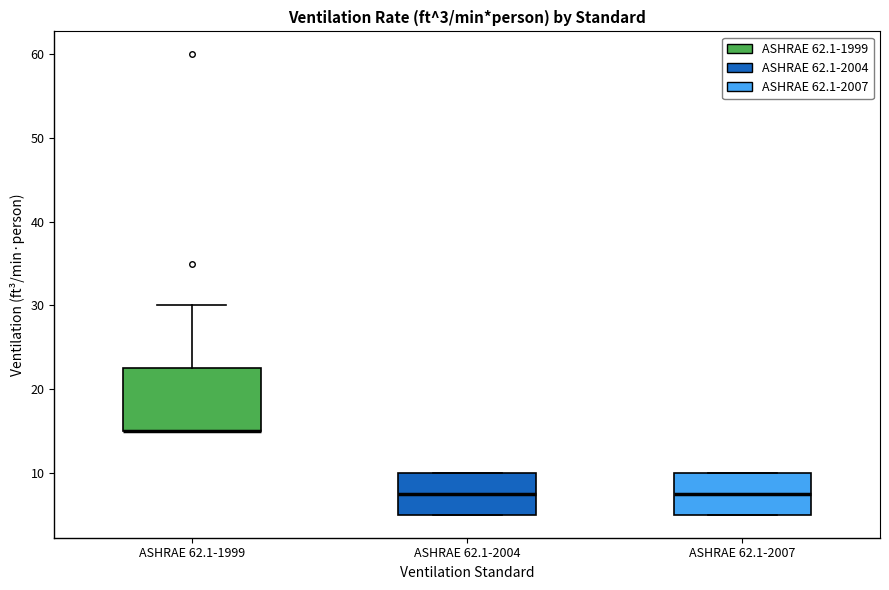

Comparing the boxes themselves (not the whiskers), which one is the tallest?

ASHRAE 62.1-1999